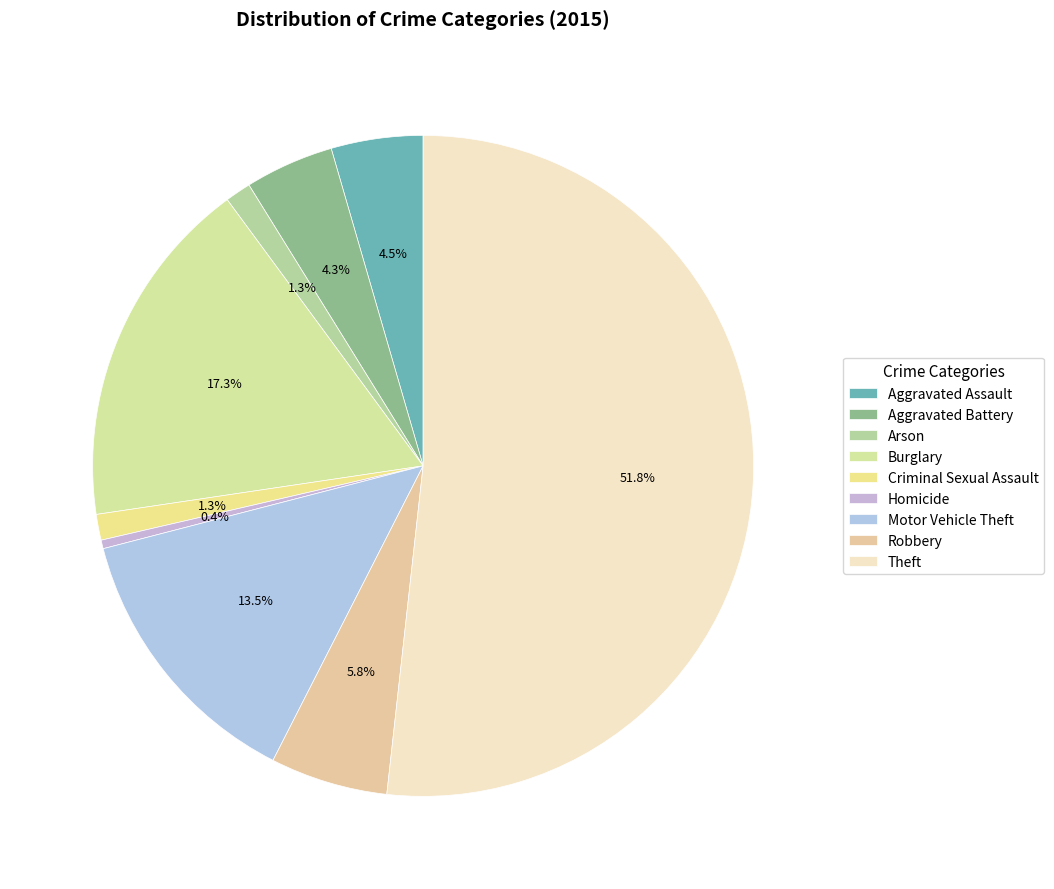

Approximately how many times larger is the value at Arson compared to Motor Vehicle Theft?

0.1